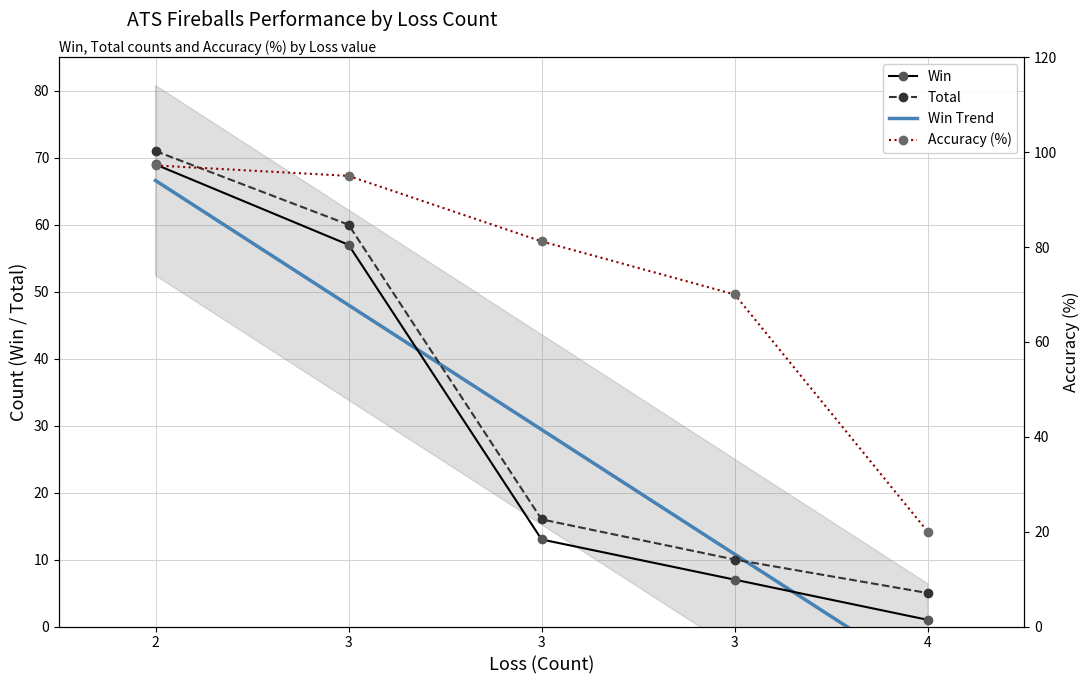

Reading left to right, transcribe all the data shown in this chart.

Win: 2=69.0	3=57.0	3=13.0	3=7.0	4=1.0
Total: 2=71.0	3=60.0	3=16.0	3=10.0	4=5.0
Accuracy: 2=97.2	3=95.0	3=81.2	3=70.0	4=20.0